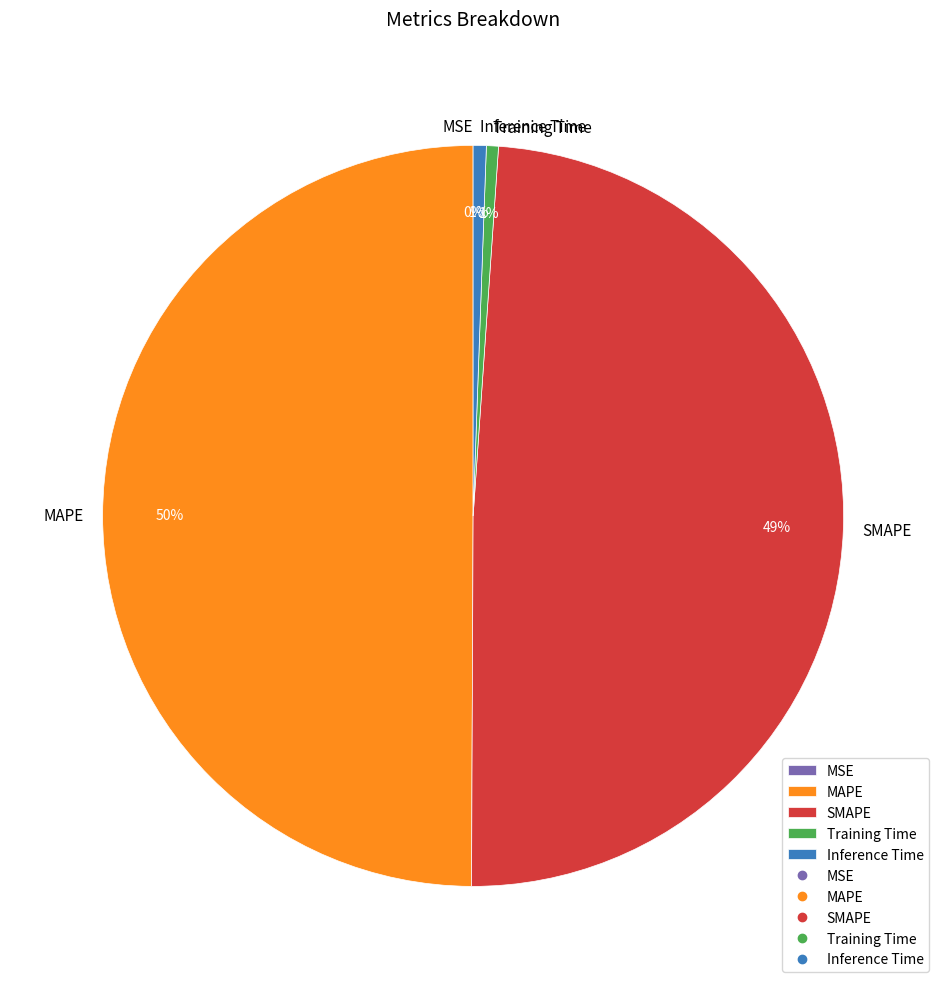

To the nearest percent, what portion does Inference Time represent?

1%